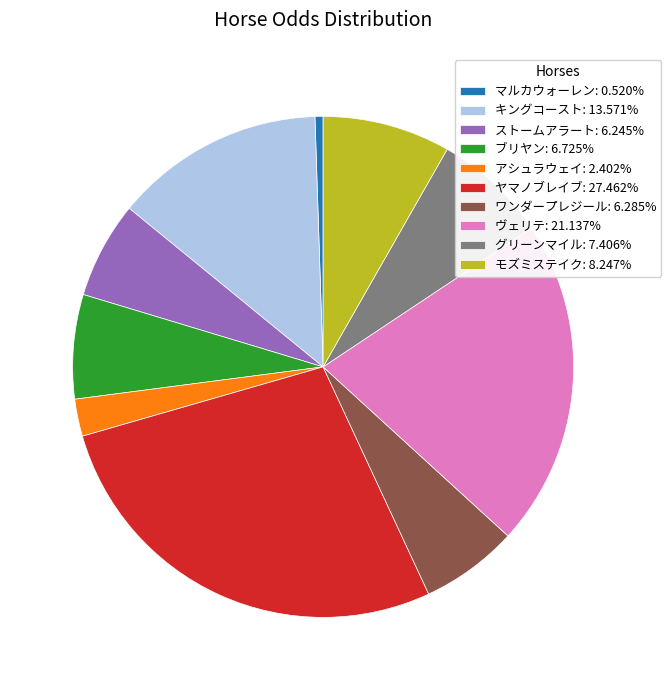

What is the smallest slice in the pie chart?

マルカウォーレン